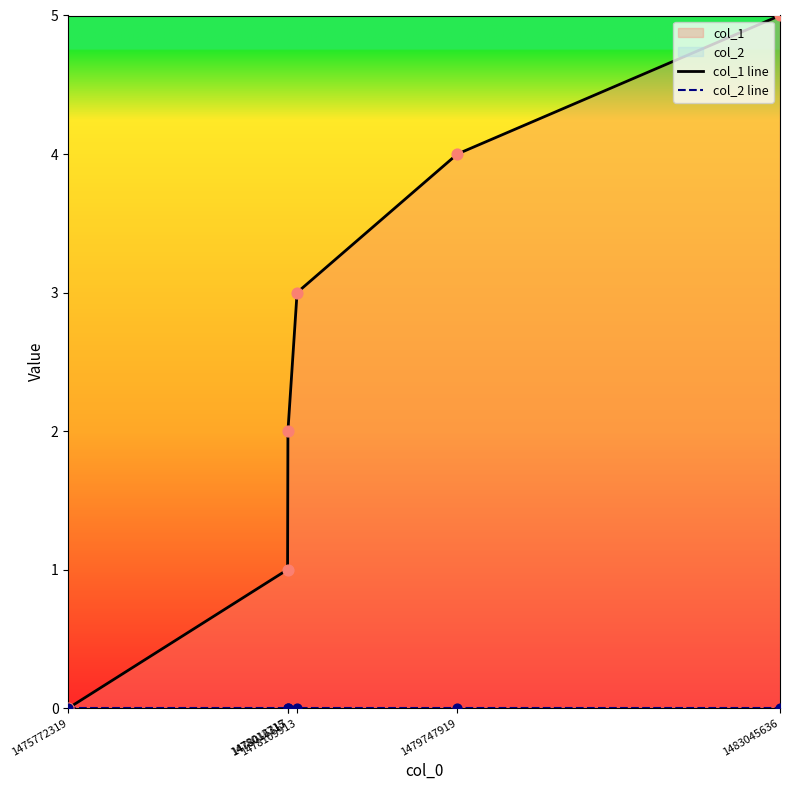

Is the value of col_2 line at 1483045636 greater than the value of col_1 line at 1478109913?

No